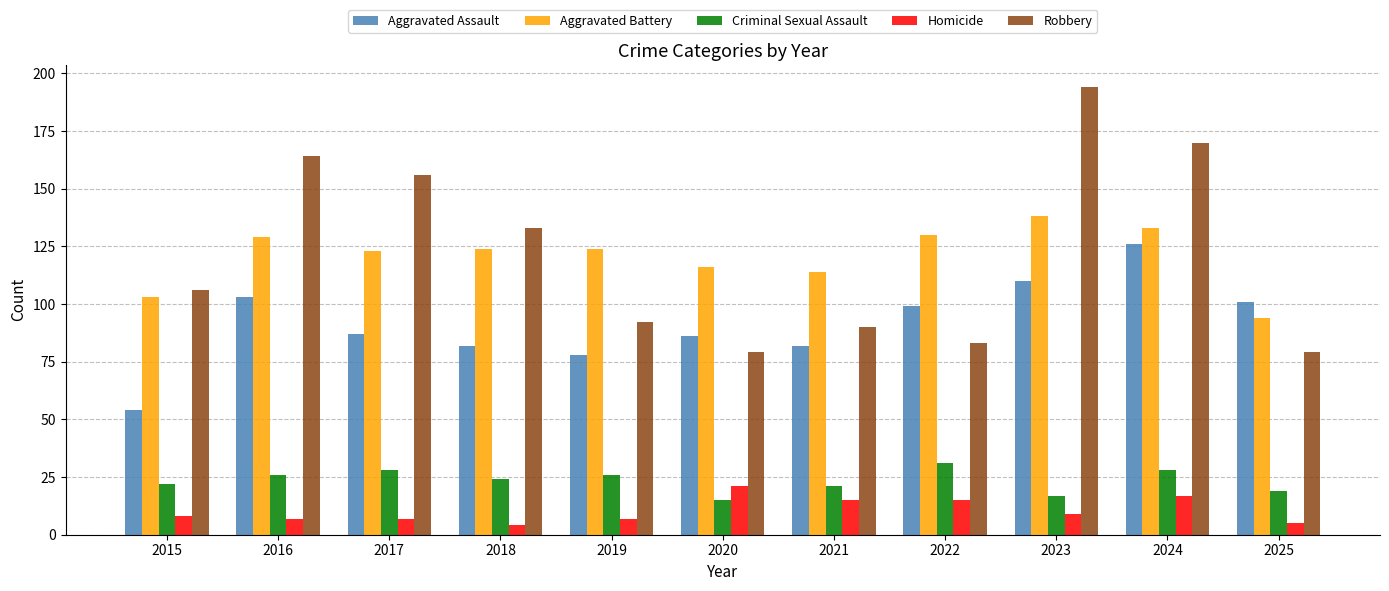

What are all the series names shown in the legend?

Aggravated Assault, Aggravated Battery, Criminal Sexual Assault, Homicide, Robbery